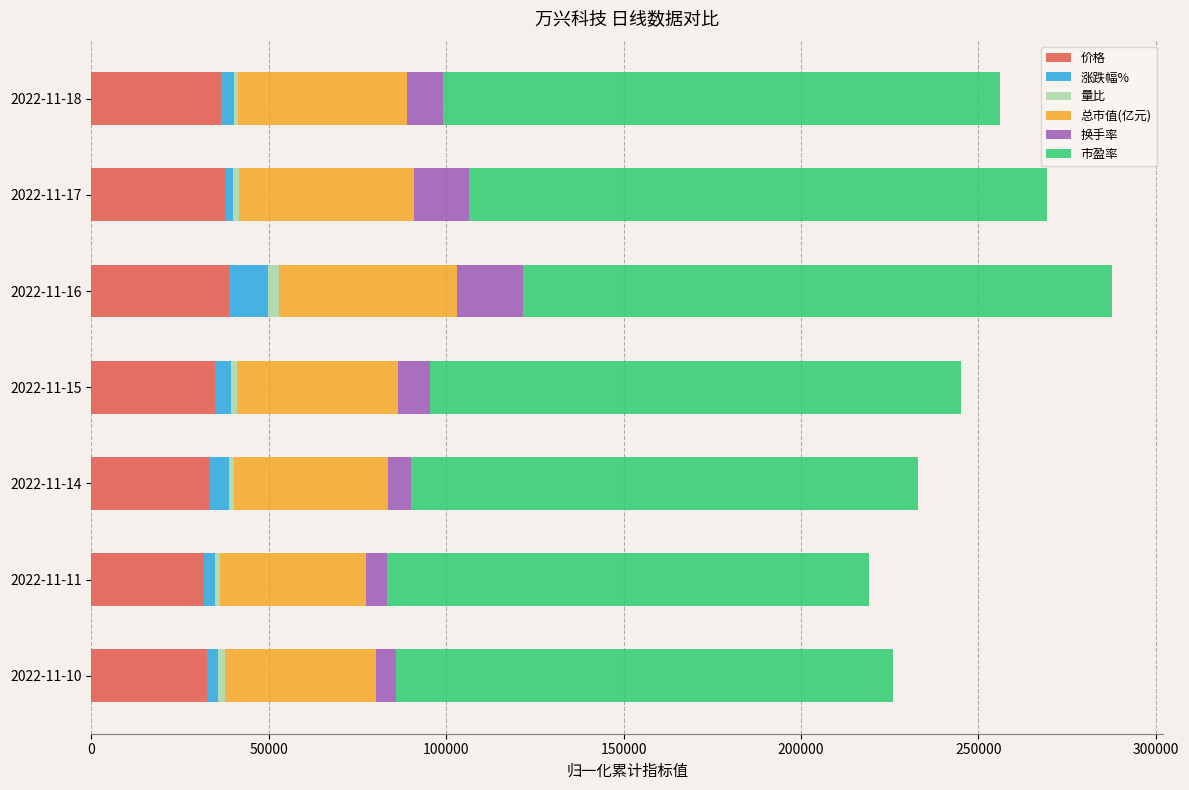

What is the highest value of the 价格 series?

38740.0